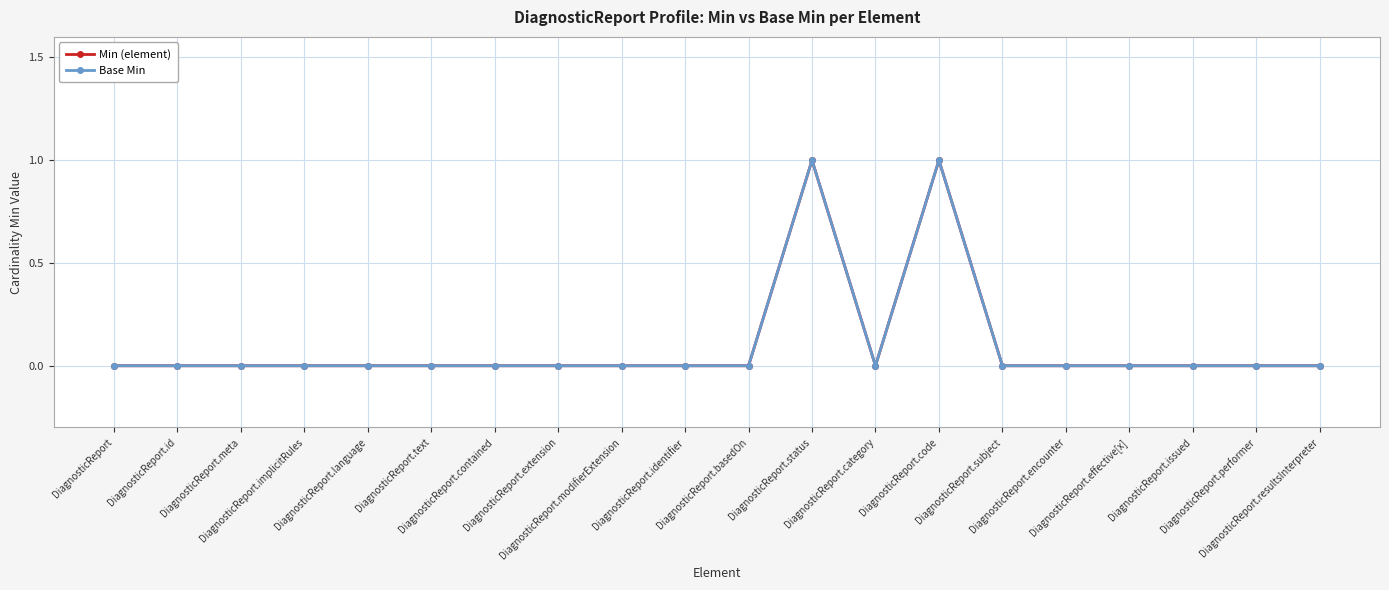

True or false: Min (element) and Base Min intersect in this chart.

False